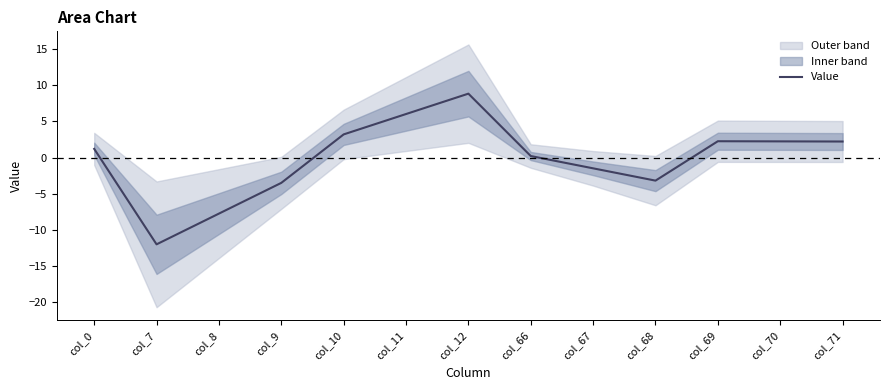

Between col_11 and col_12, which is larger?

col_12